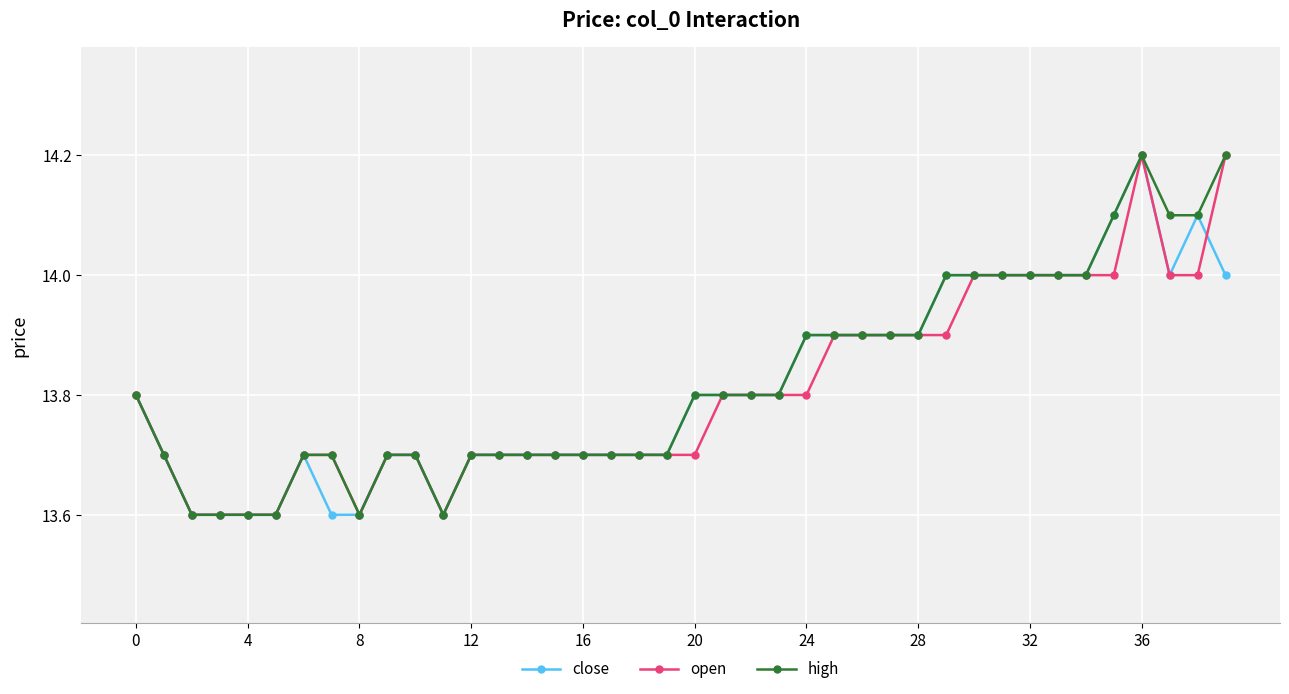

What is the maximum value shown in the chart?

14.2